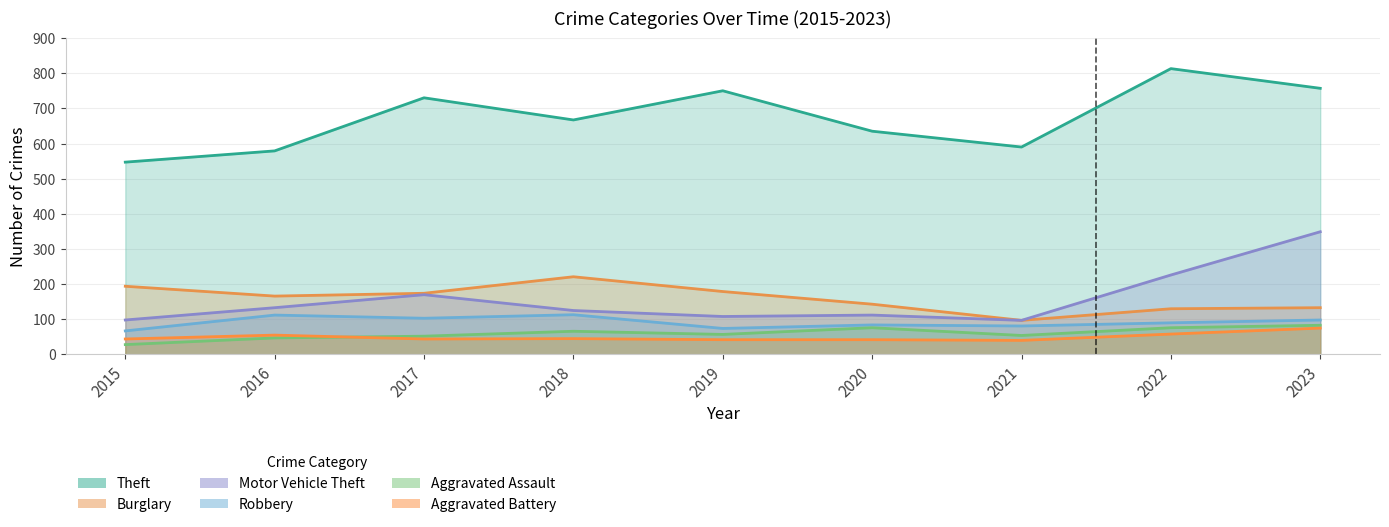

Does the chart have visible grid lines?

Yes